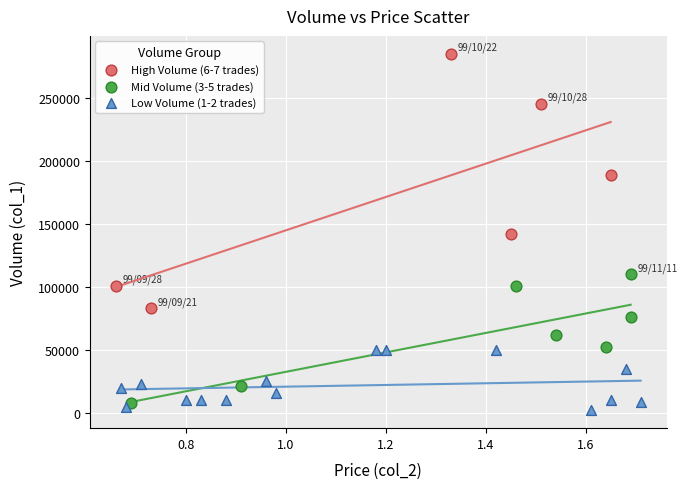

Which series reaches the minimum Y coordinate?

Low Volume (1-2 trades)